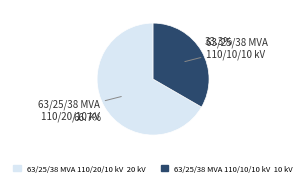

True or false: 63/25/38 MVA 110/10/10 kV accounts for 40% of the total.

False